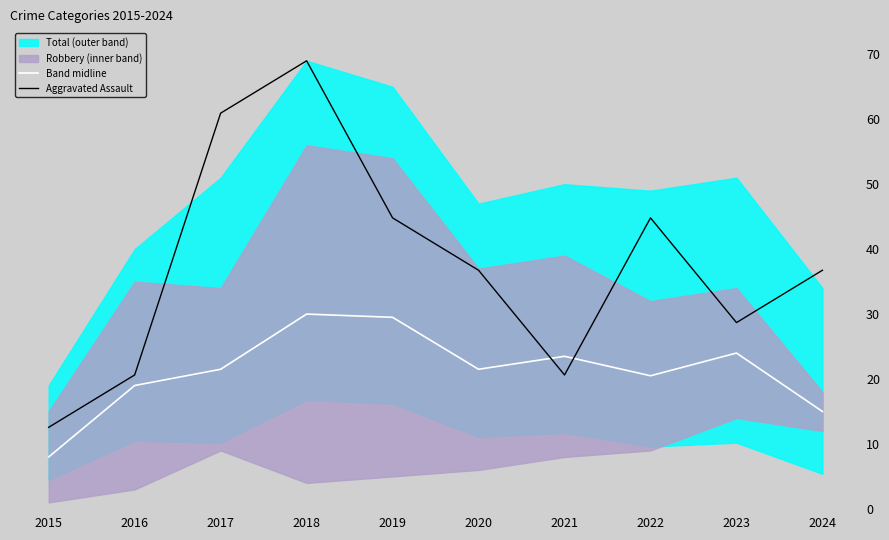

The Band midline series shows 7.6 at 2024. True or false?

False